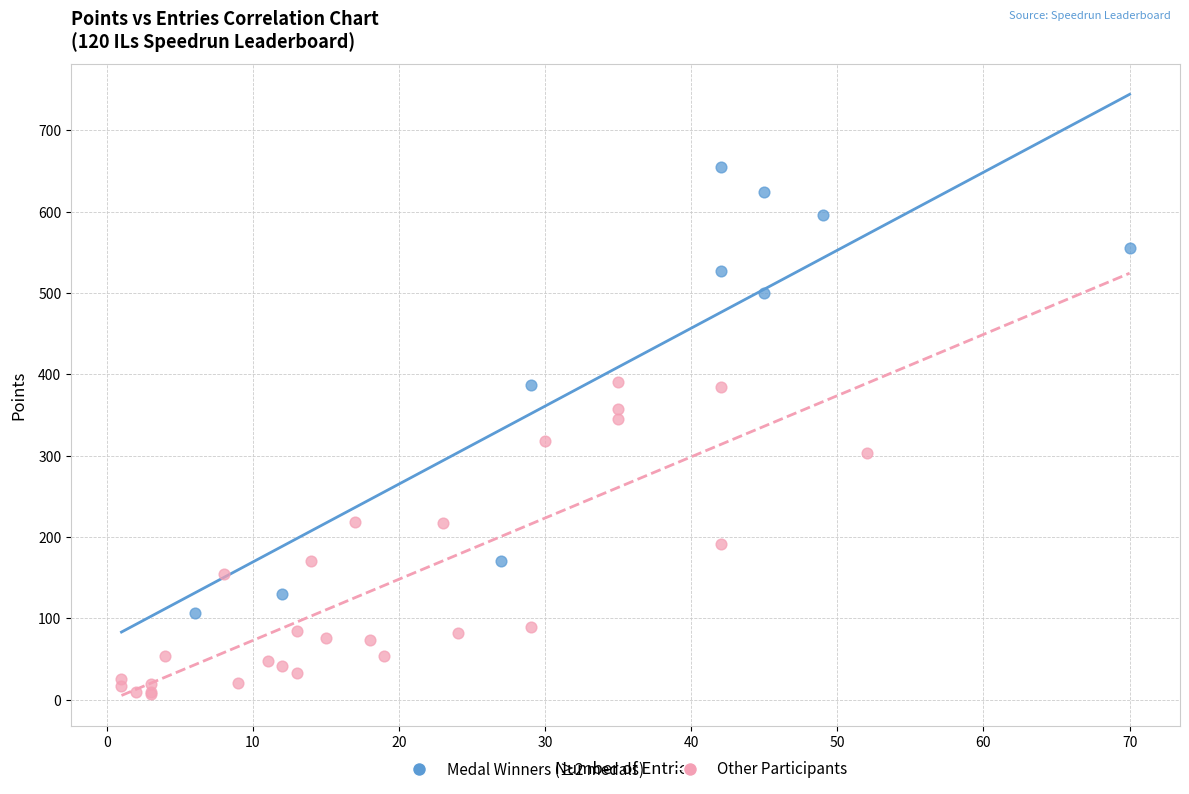

Which series contains the lowest Y value?

Other Participants